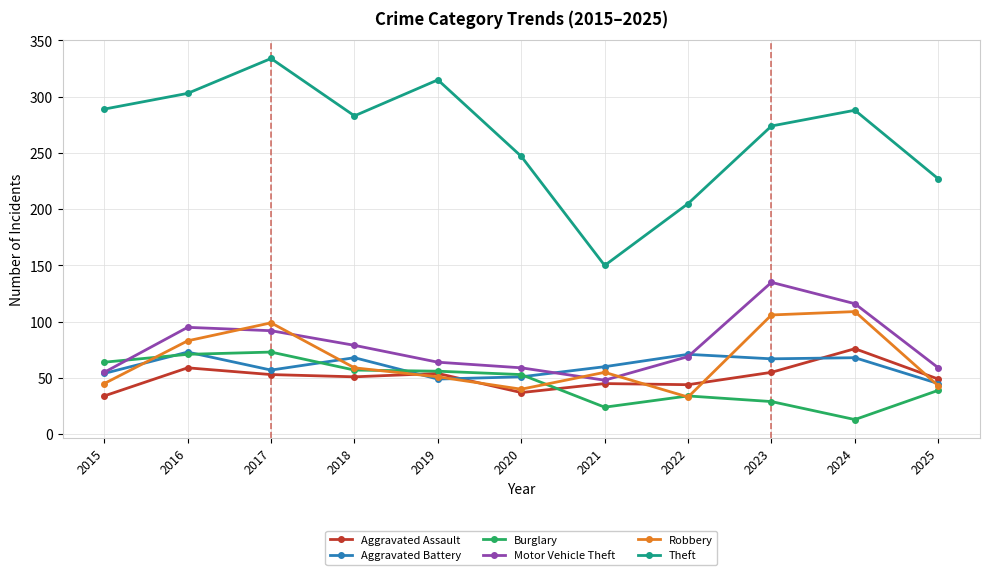

What is the maximum value shown in the chart?

334